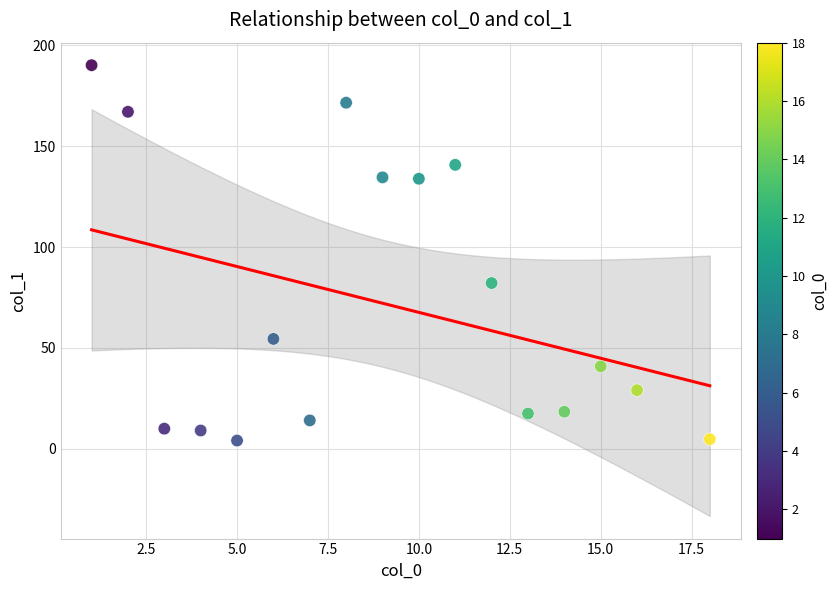

What is the range of X values (max minus min)?

17.0